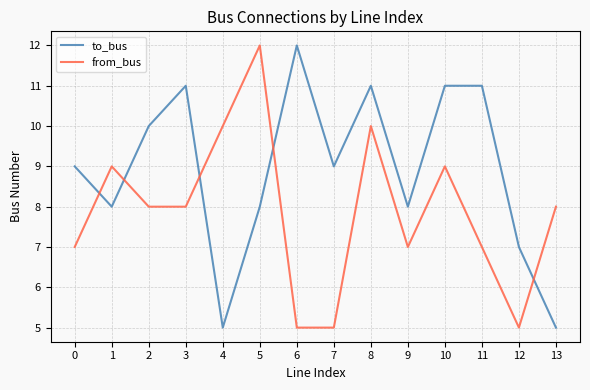

What is the smallest value displayed?

5